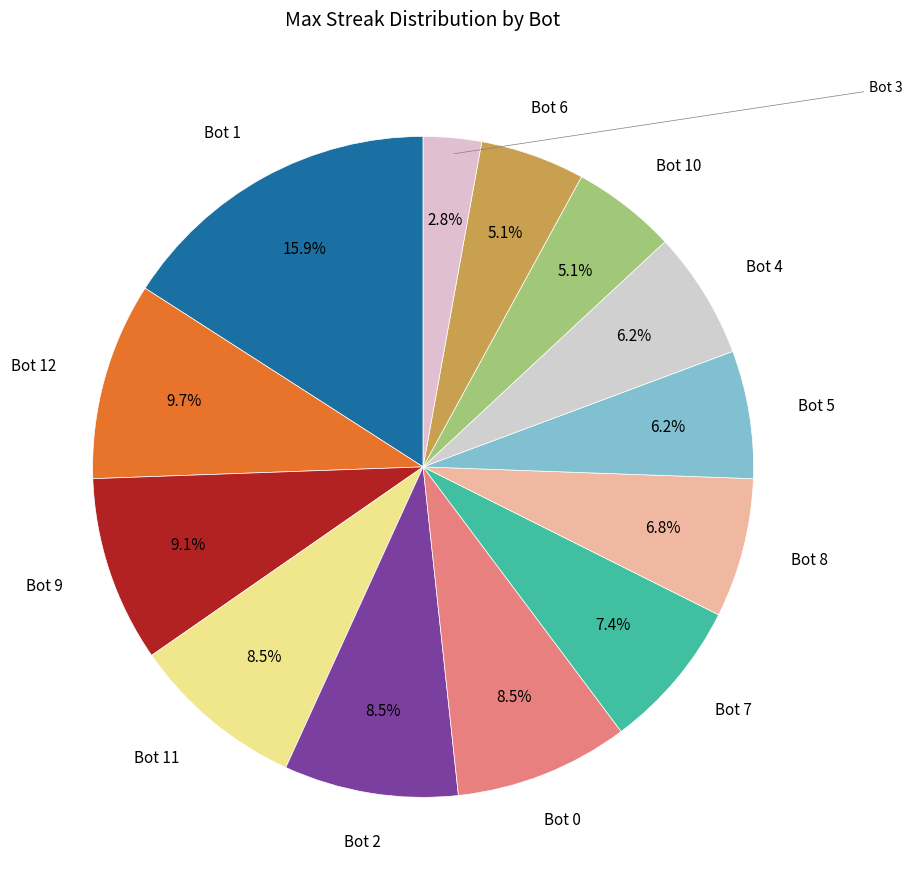

Count the number of slices in the pie.

13